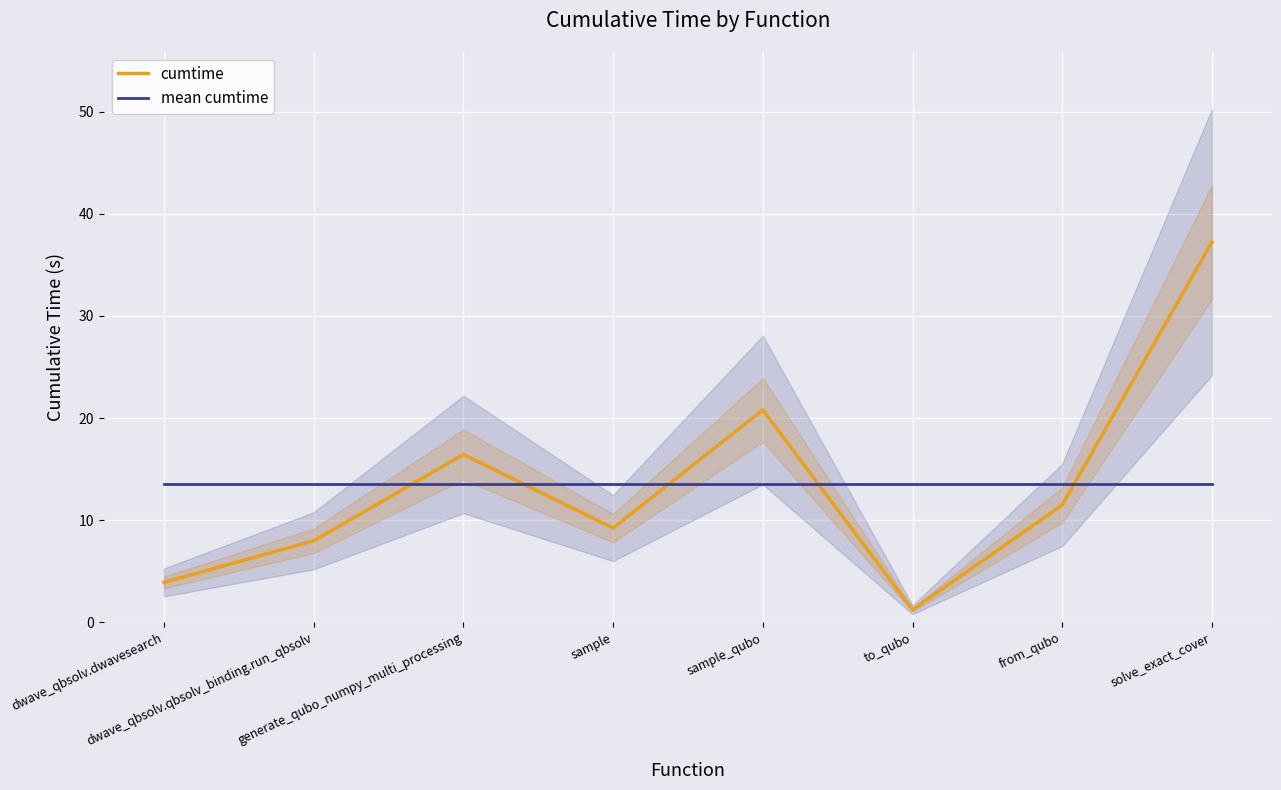

Is this an area chart (filled region under the line)?

No